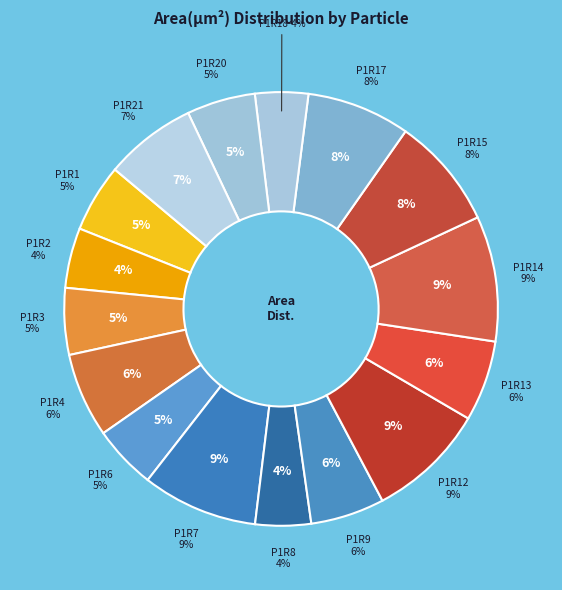

Which slice is the largest?

P1R14